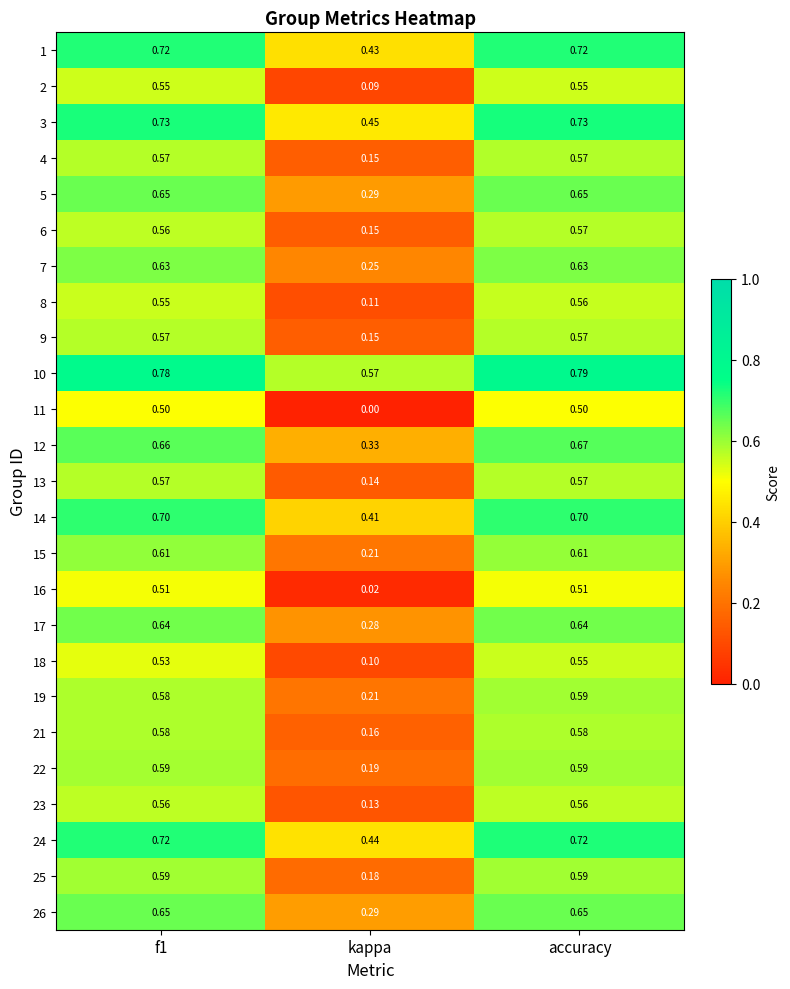

Which series has the largest range (max minus min)?

11